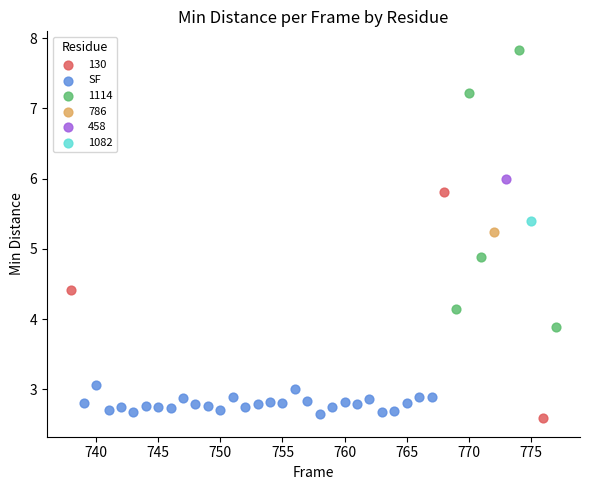

What are all the series names shown in the legend?

130, SF, 1114, 786, 458, 1082